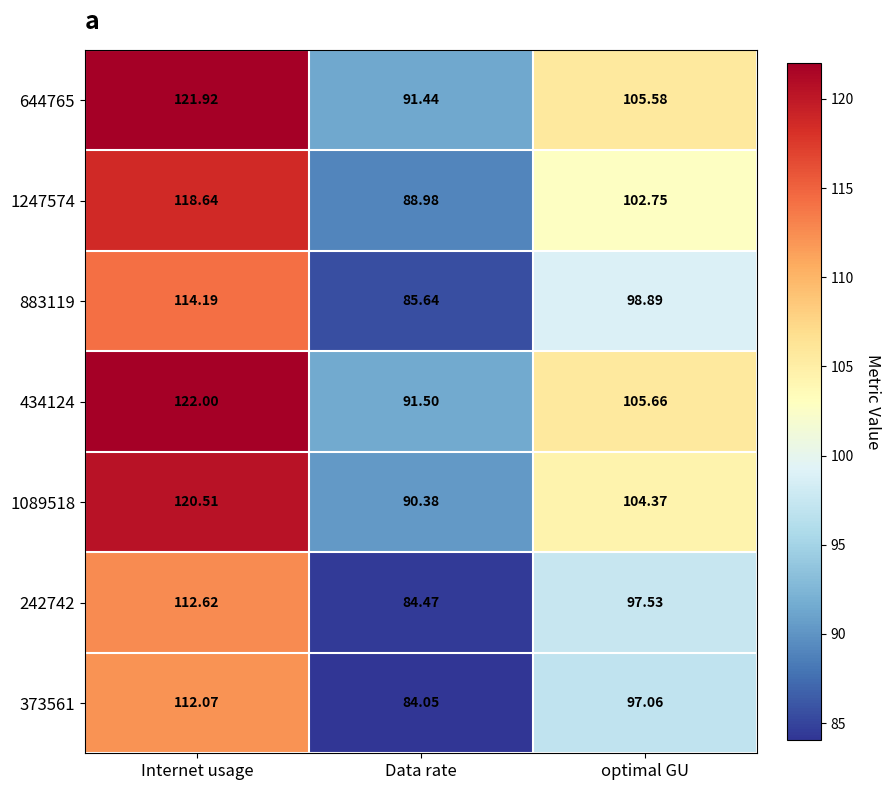

Which label corresponds to the smallest value in the chart?

Data rate